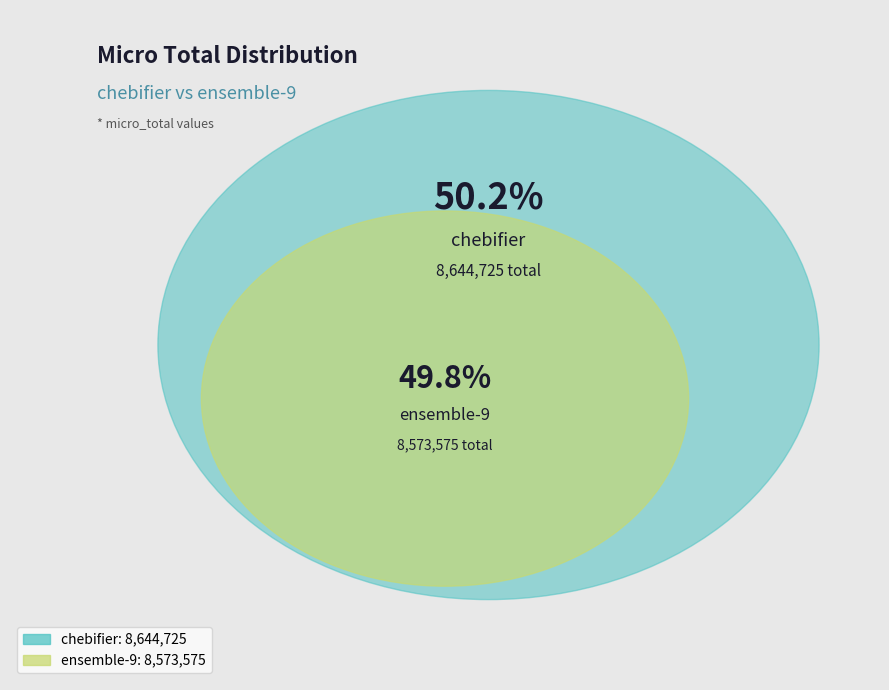

Count the number of slices in the pie.

2